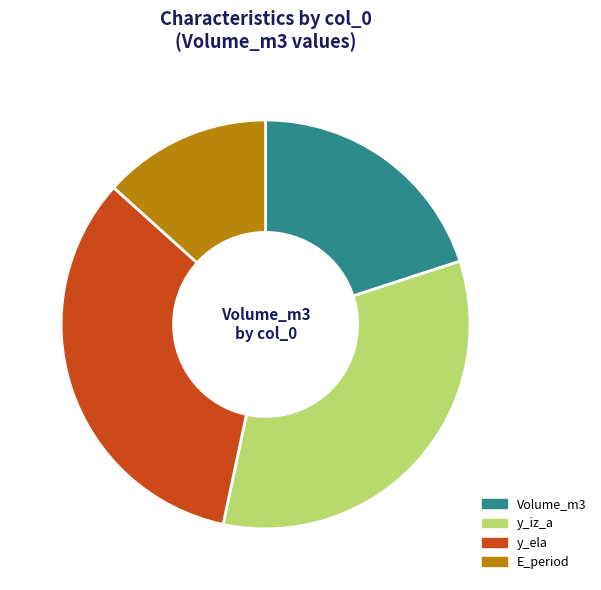

How many segments does this pie chart have?

4